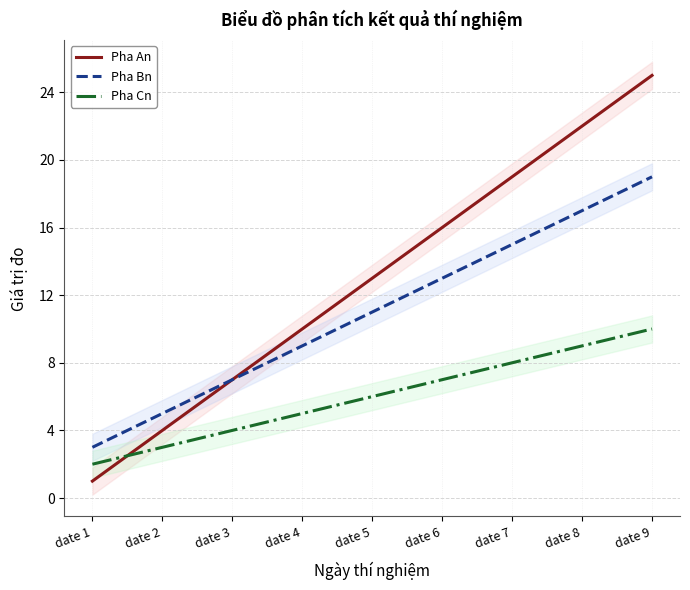

Is it true that Pha An equals 23 at date 5?

False